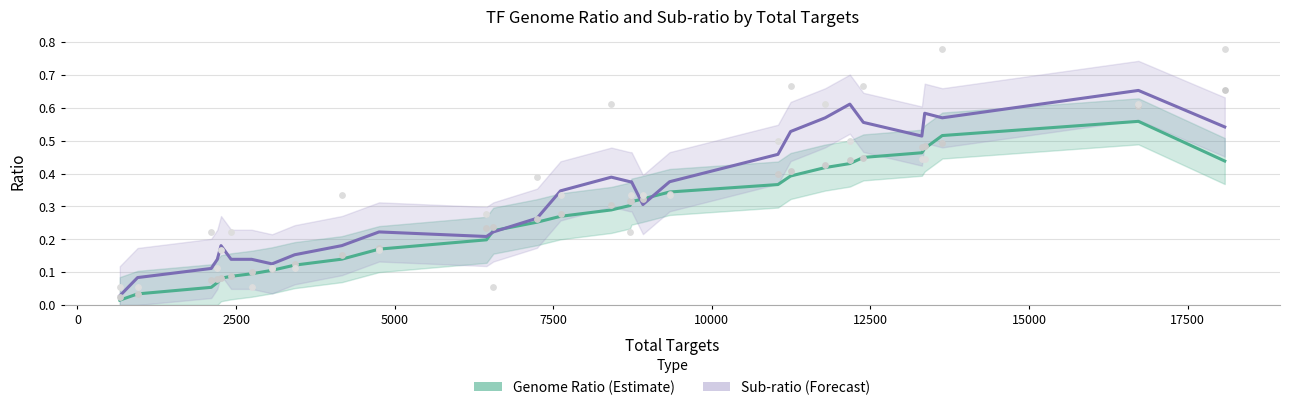

At how many categories does at least one series exceed 0?

30